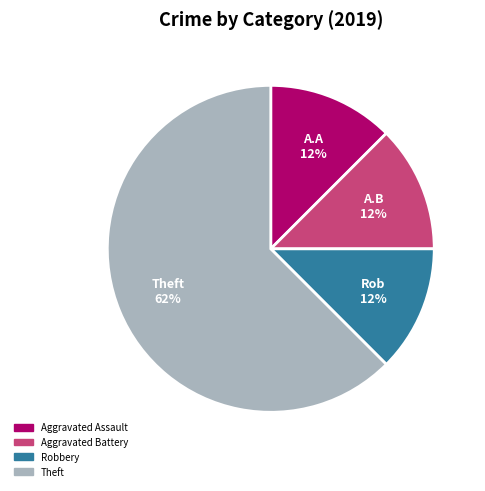

Does Theft account for over 50% of the chart?

Yes